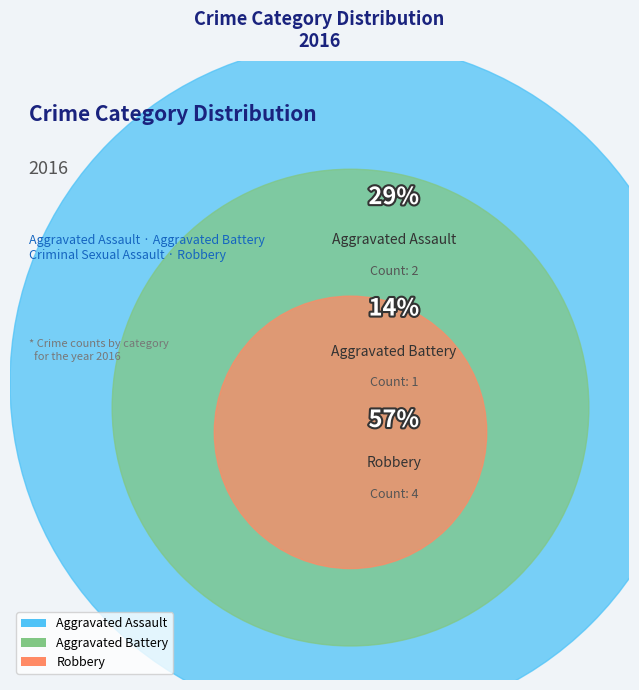

What is the change in value from Aggravated Battery to Robbery?

+3